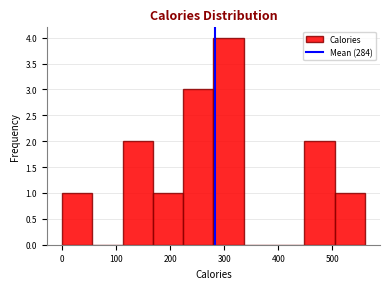

Reading left to right, transcribe this chart: for each bar, give the range it covers on the x-axis and its height. Neither the bar edges nor the heights are printed on the chart, so give them approximately, as read against the axes.

0 to 56: 1
56 to 112: 0
112 to 168: 2
168 to 224: 1
224 to 280: 3
280 to 336: 4
336 to 392: 0
392 to 448: 0
448 to 504: 2
504 to 560: 1